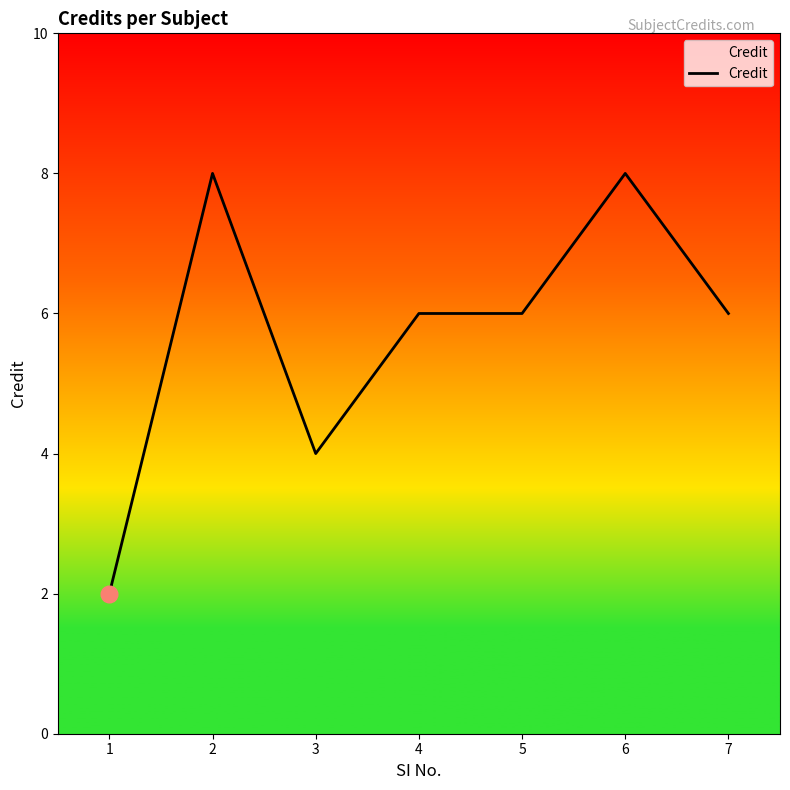

Does the chart display data point markers on the line(s)?

No